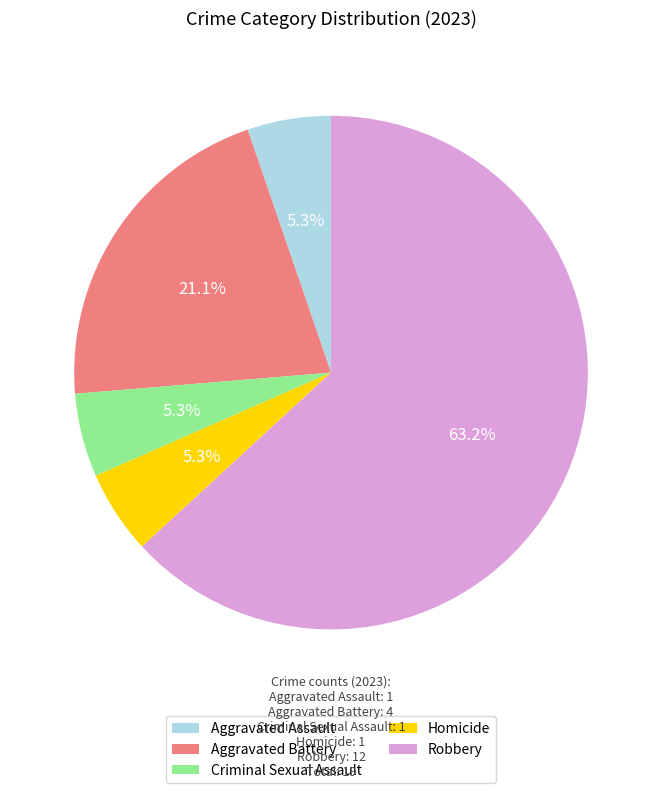

Which has a higher value, Aggravated Battery or Robbery?

Robbery